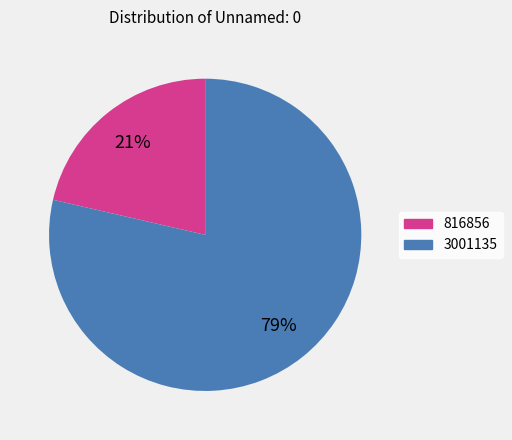

Which slice represents more than half of the pie?

3001135